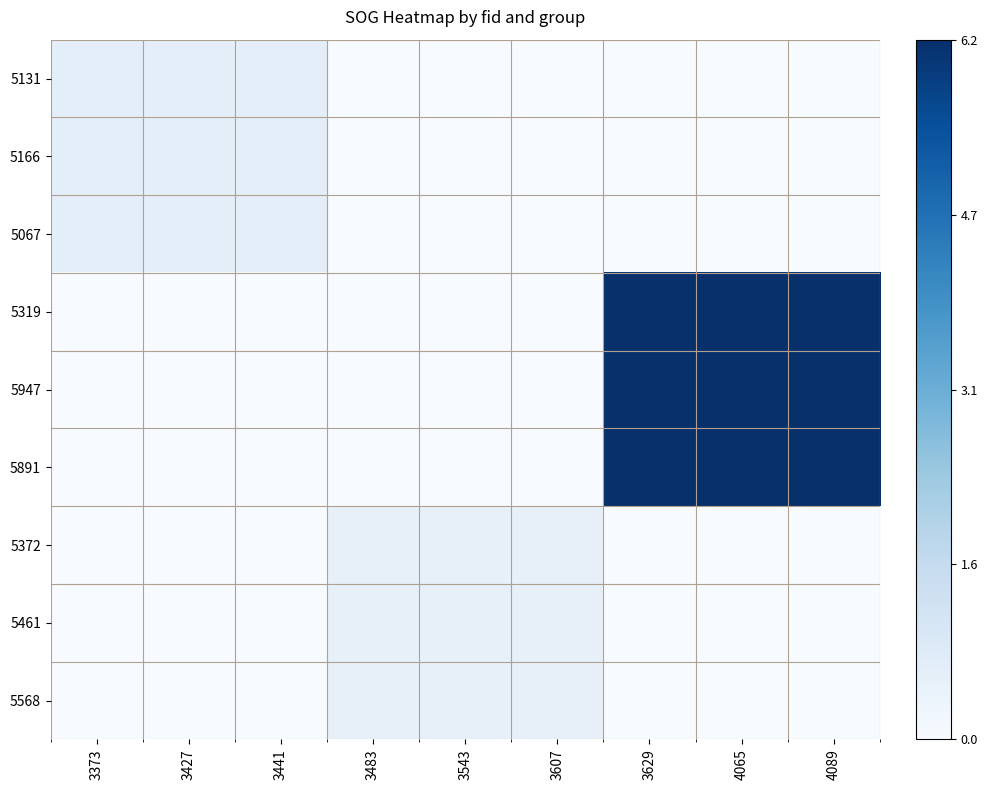

Between 3483 and 4065, which is larger?

3483